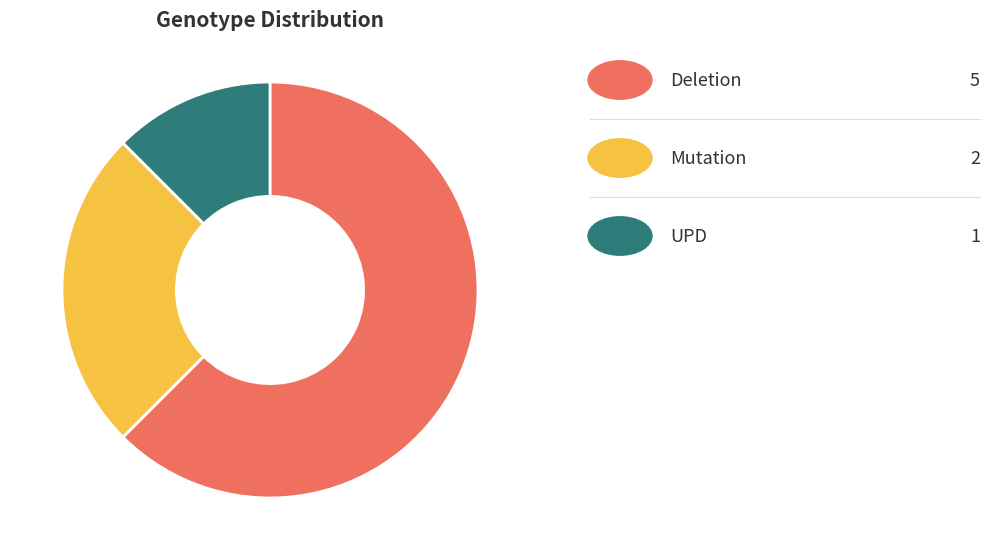

How many segments does this pie chart have?

3